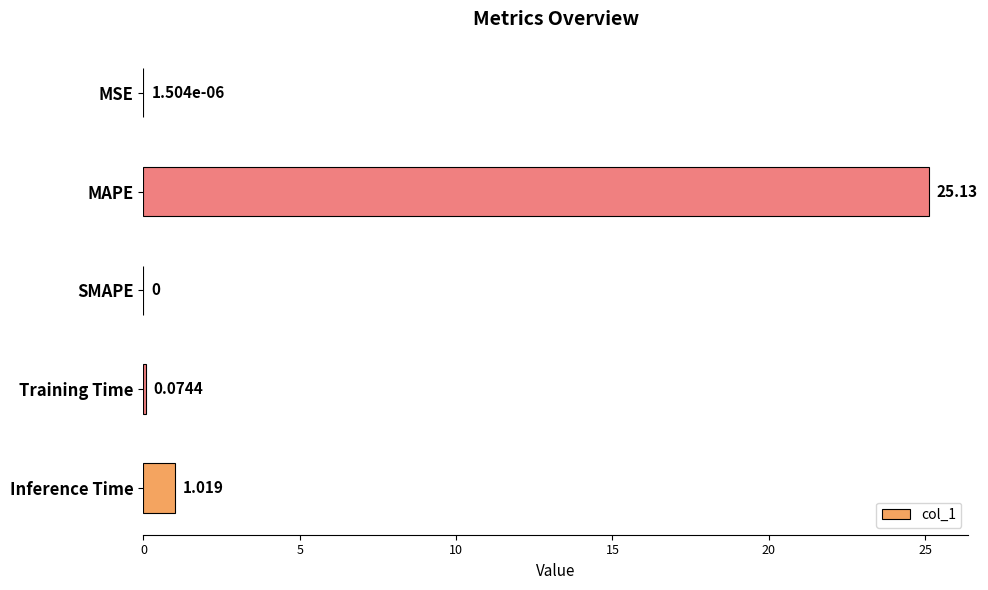

Which has a higher value, MSE or Inference Time?

Inference Time